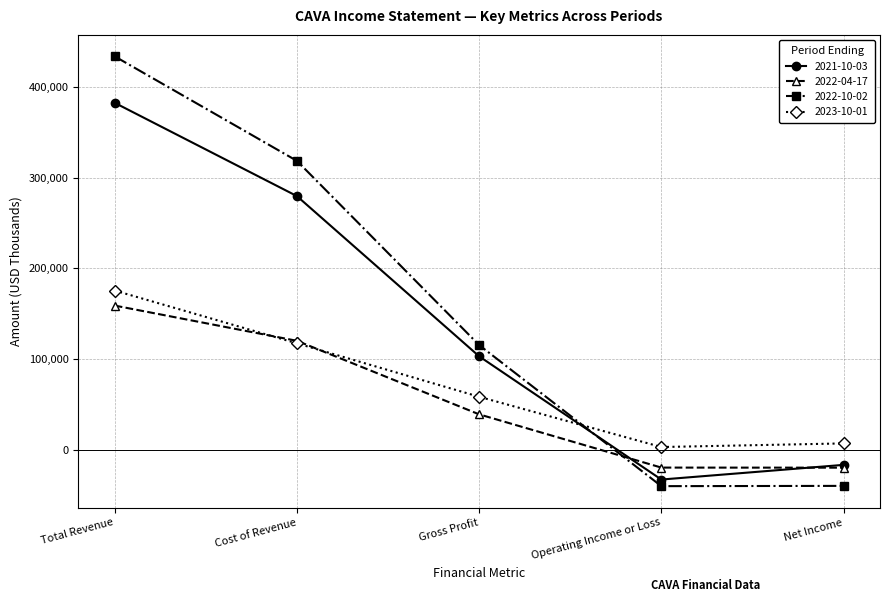

Between which two adjacent categories do 2023-10-01 and 2021-10-03 first intersect?

Gross Profit and Operating Income or Loss